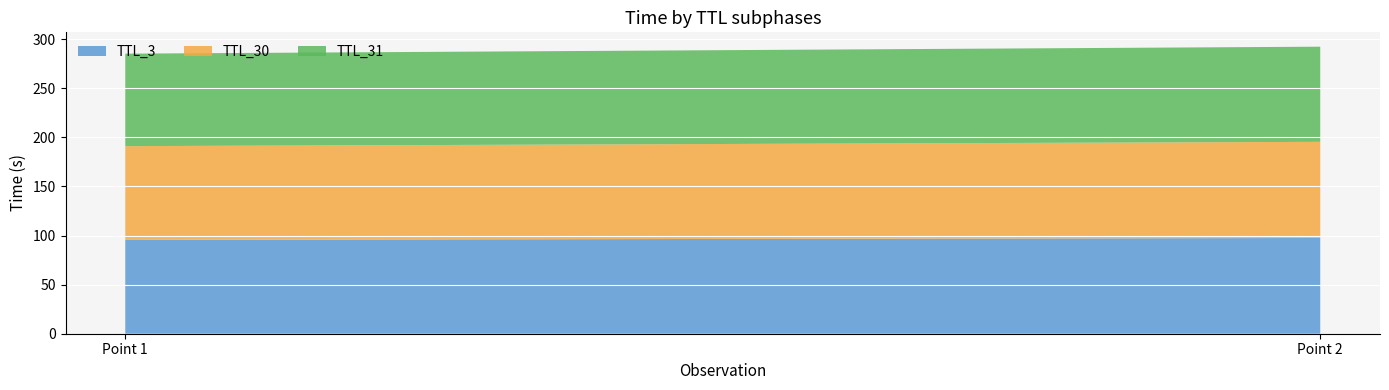

Reading left to right, transcribe all the data shown in this chart.

TTL_3: 0=95.5	1=97.5
TTL_30: 0=95.5	1=97.9
TTL_31: 0=94.2	1=96.9